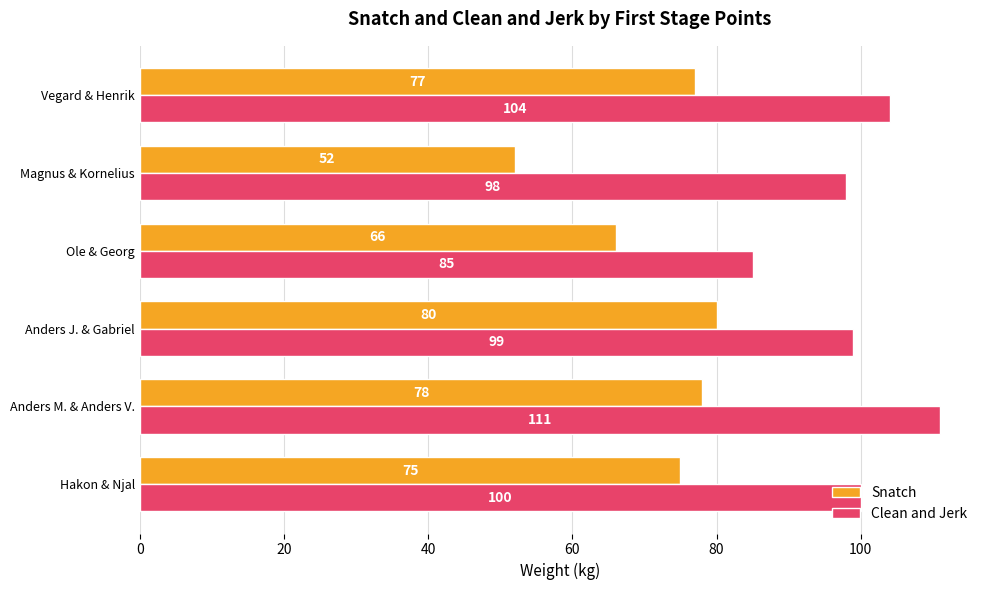

Between Anders J. & Gabriel and Vegard & Henrik, which series saw the biggest shift?

Clean and Jerk